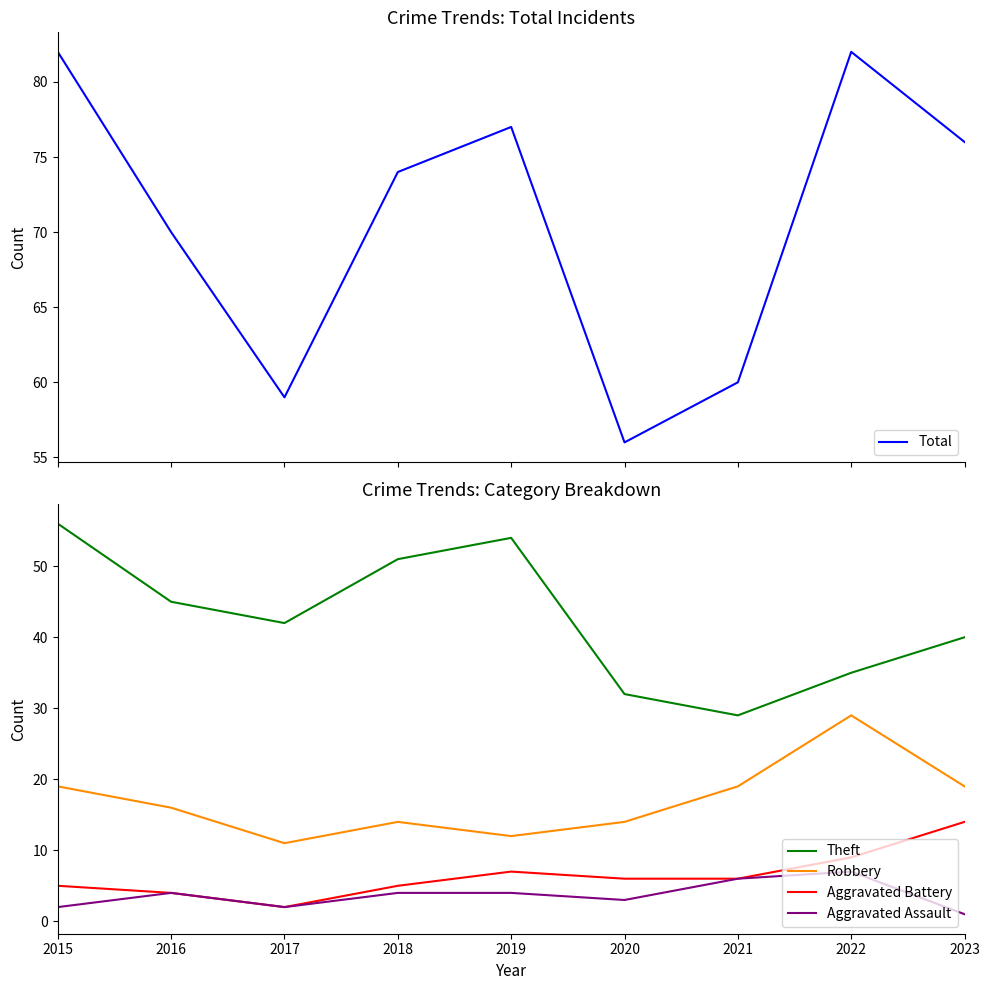

Which series has the largest range (max minus min)?

Theft